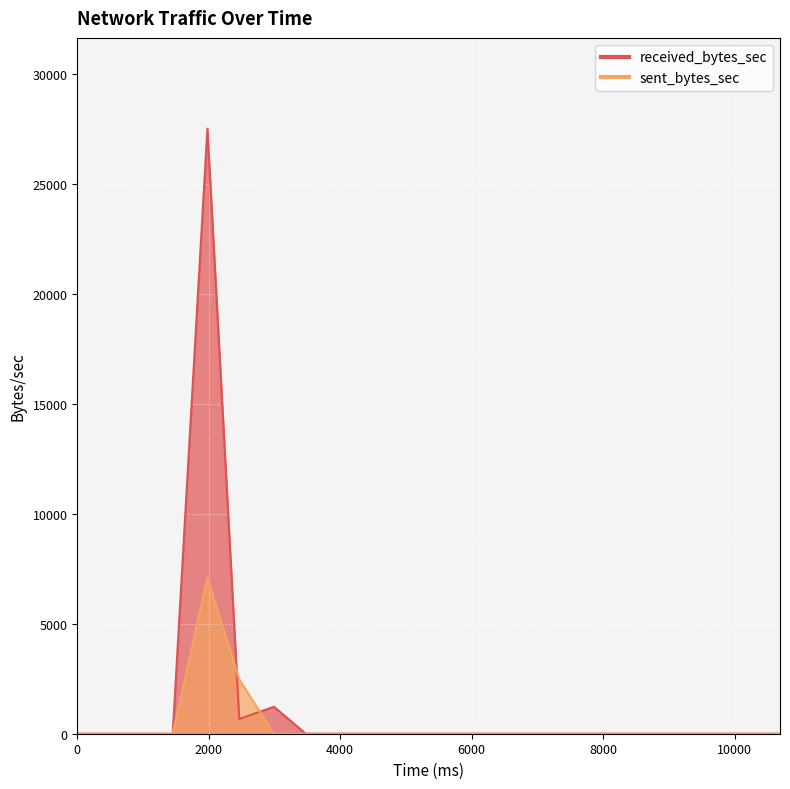

Reading left to right, transcribe all the data shown in this chart.

received_bytes_sec: 0	0	27525	670	1228	0	0	0	0	0	0	0	0	0	0	0	0	0	0	0
sent_bytes_sec: 0	0	7093	2474	0	0	0	0	0	0	0	0	0	0	0	0	0	0	0	0